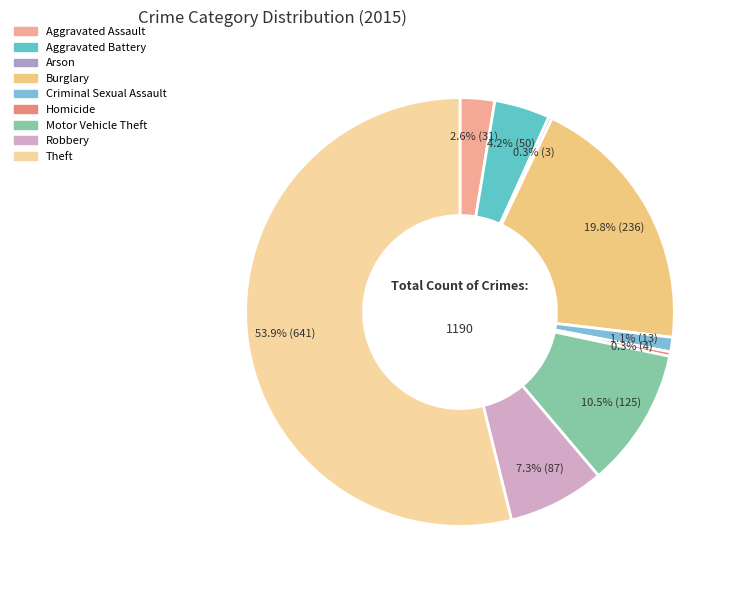

How many segments does this pie chart have?

9